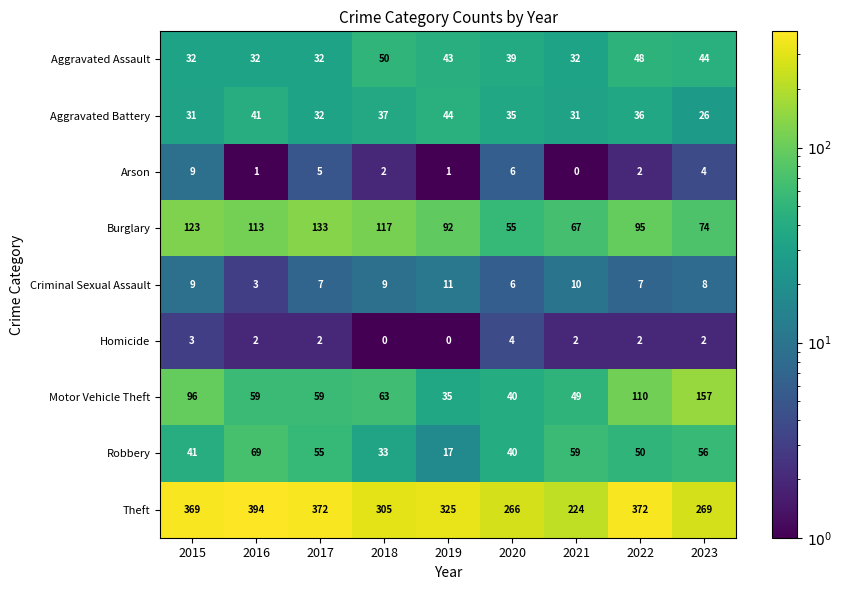

What is the smallest value displayed?

0